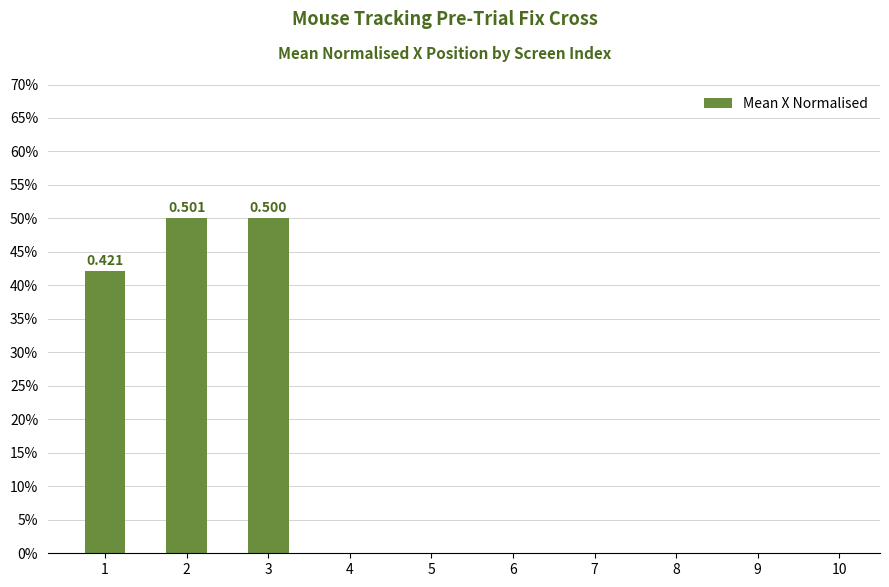

Count the values in the range 0 to 1.

3